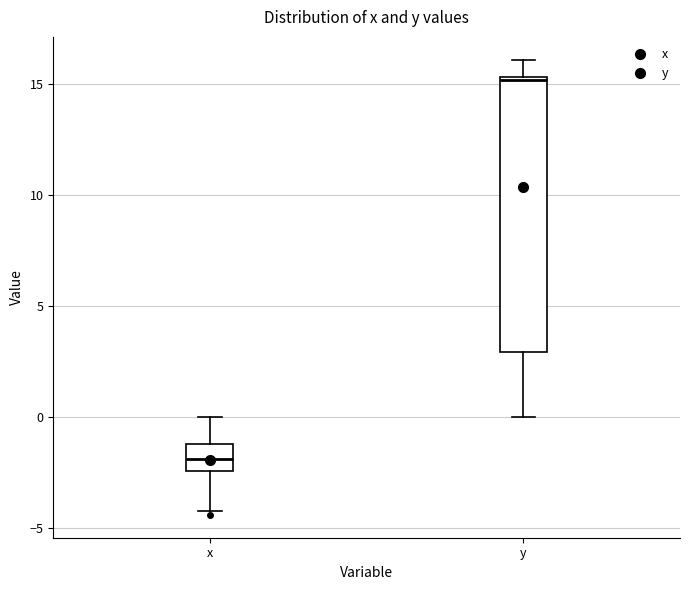

Reading left to right, transcribe this box plot: for each box, give where its median line is, the range the box spans, and where its two whiskers end, as read against the y-axis. The values are not printed on the chart, so give them approximately, as read against the axis.

x: median -2.0, box -2.5 to -1.0, whiskers -4.0 to 0.0
y: median 15.0, box 3.0 to 15.5, whiskers 0.0 to 16.0